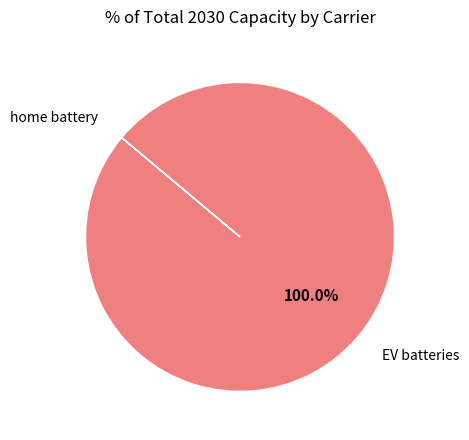

Is there a majority slice in this chart?

Yes